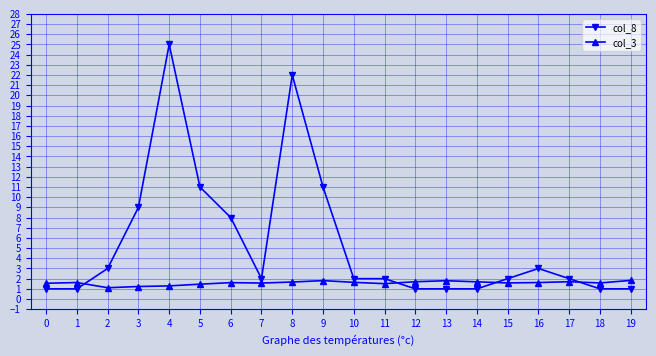

Rank the series by their average value, from highest to lowest.

col_8, col_3